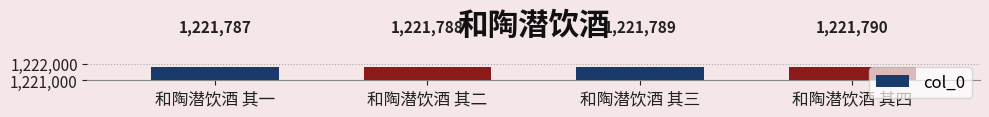

Rank the categories by value from highest to lowest.

和陶潜饮酒 其四, 和陶潜饮酒 其三, 和陶潜饮酒 其二, 和陶潜饮酒 其一